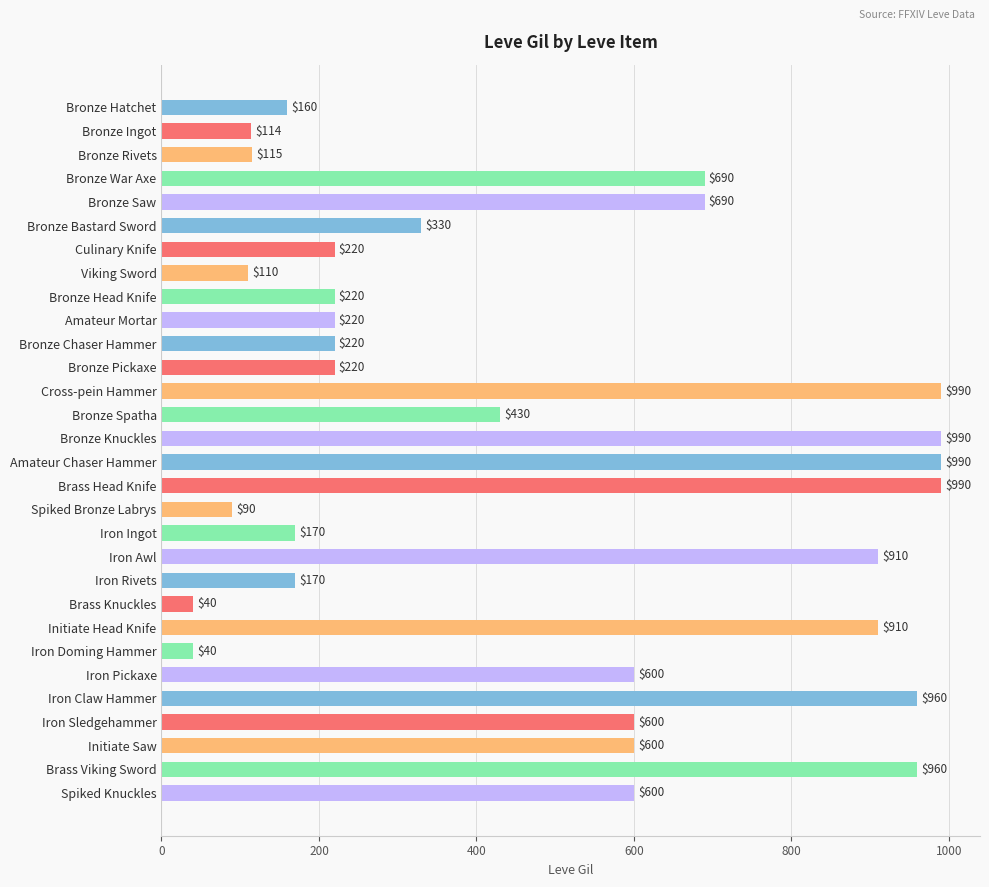

What is the label of the 29th bar from the top?

Brass Viking Sword